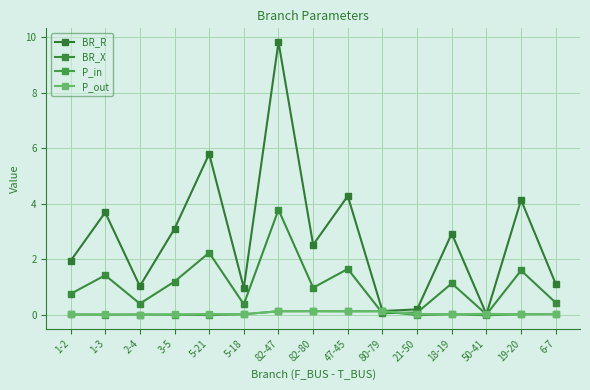

The value of BR_X at 3-5 is 0.3. True or false?

False